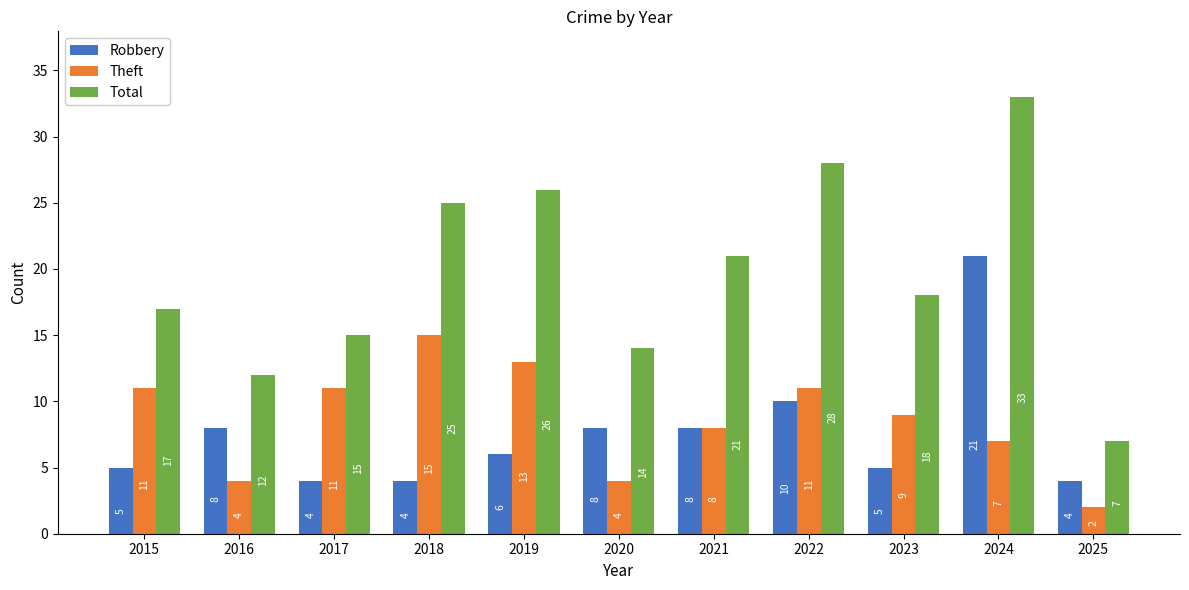

How many distinct data groups are displayed?

3